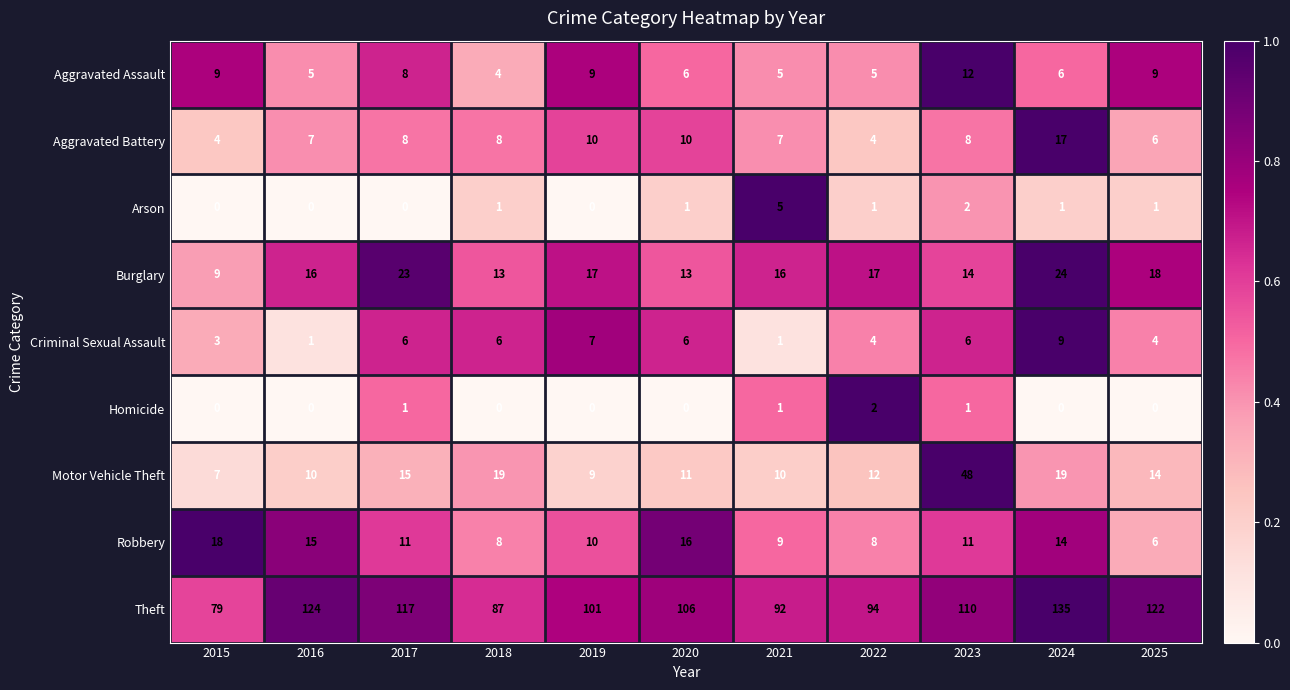

What is the average value of the Aggravated Assault series?

7